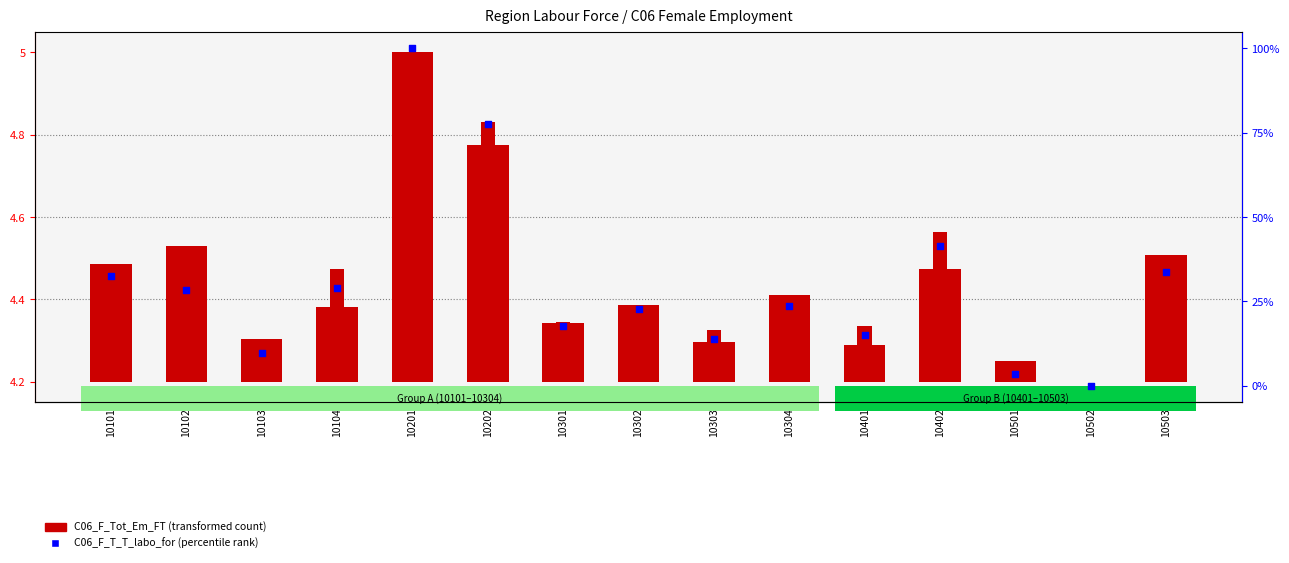

At which category is the sum across all series the highest?

10201